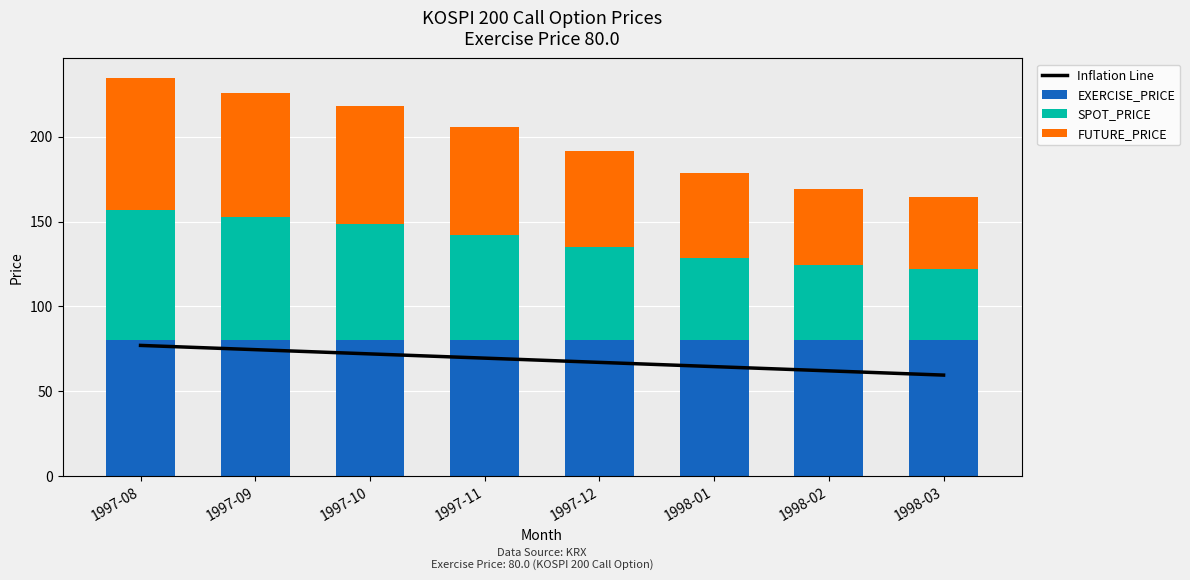

What is the difference between the highest and lowest values at 1998-02?

35.8